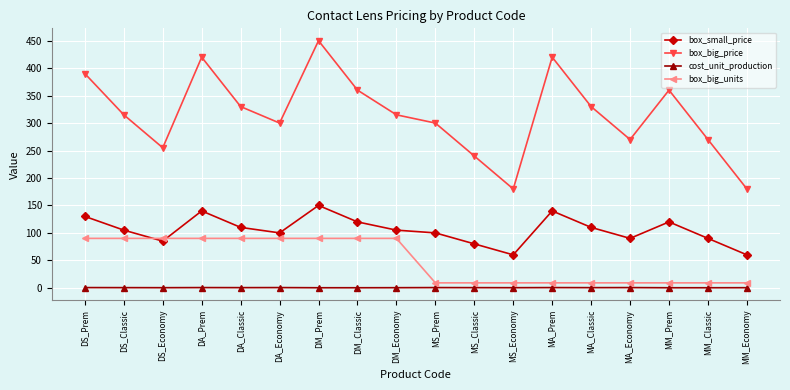

How many series are shown in this chart?

4